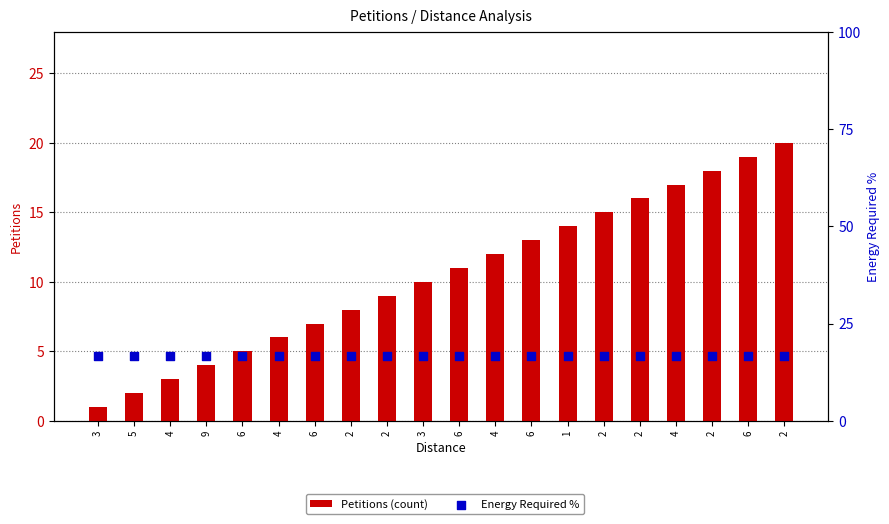

Which series has the largest total across all categories?

Energy Required %